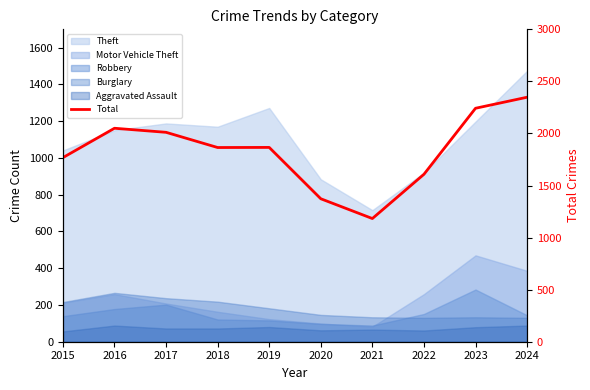

At which category does the data reach its first local valley?

2018